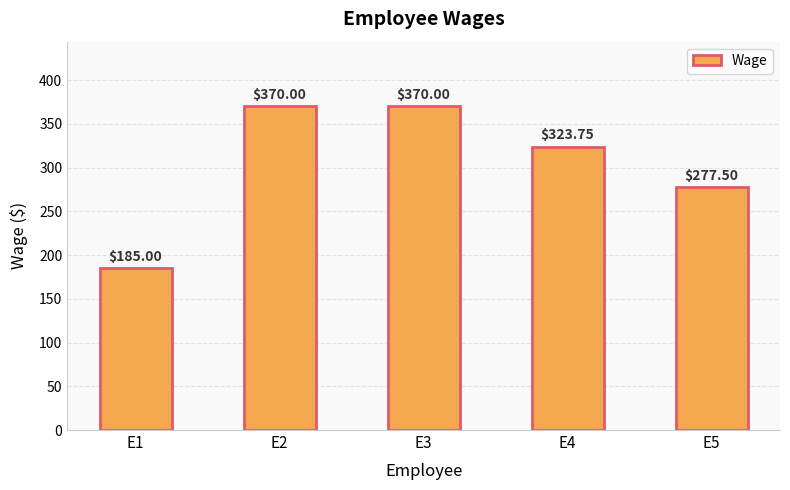

What is the difference between the maximum and minimum values?

185.0